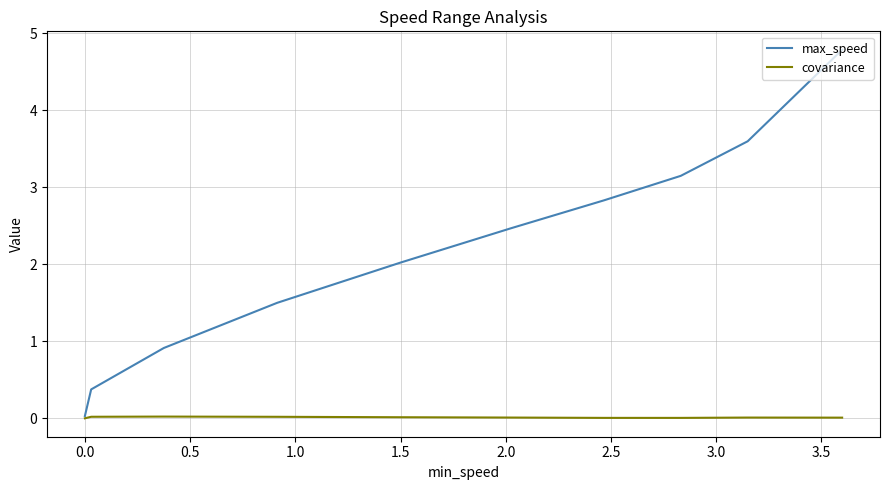

Which series has the largest range (max minus min)?

max_speed